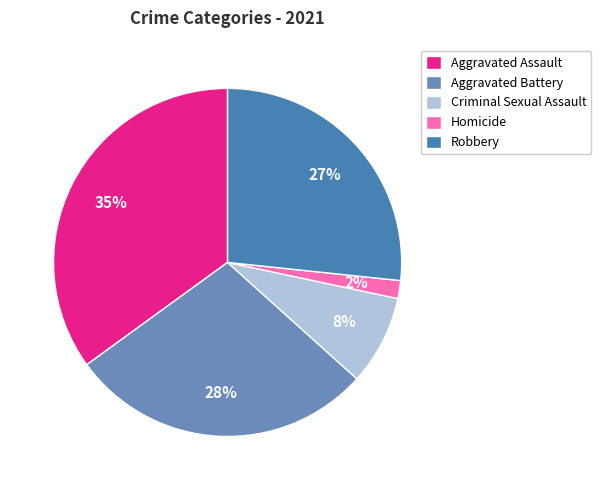

Rank the categories by value from lowest to highest.

Homicide, Criminal Sexual Assault, Robbery, Aggravated Battery, Aggravated Assault